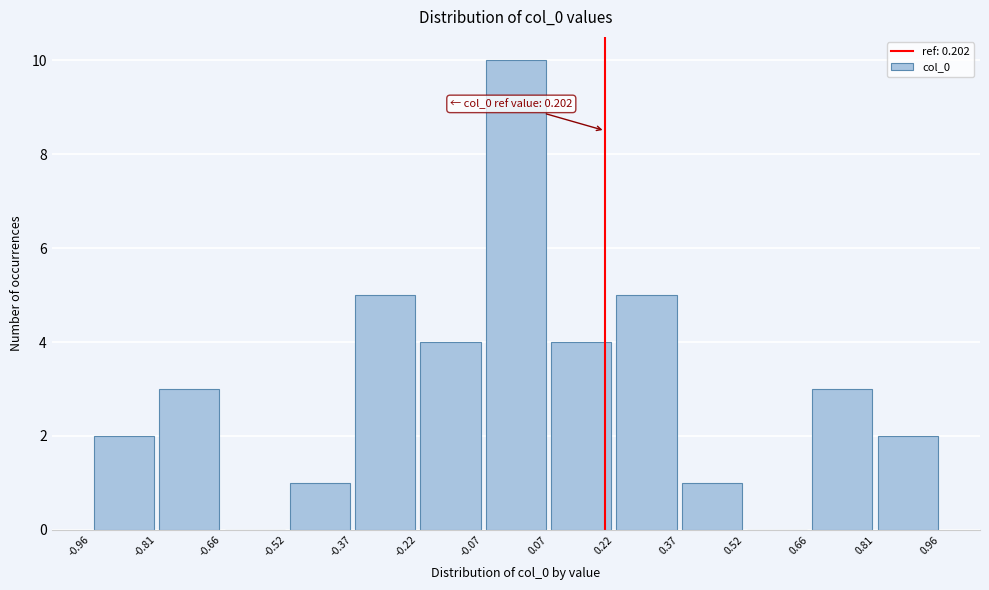

Which range on the x-axis has the tallest bar?

-0.07 to 0.07